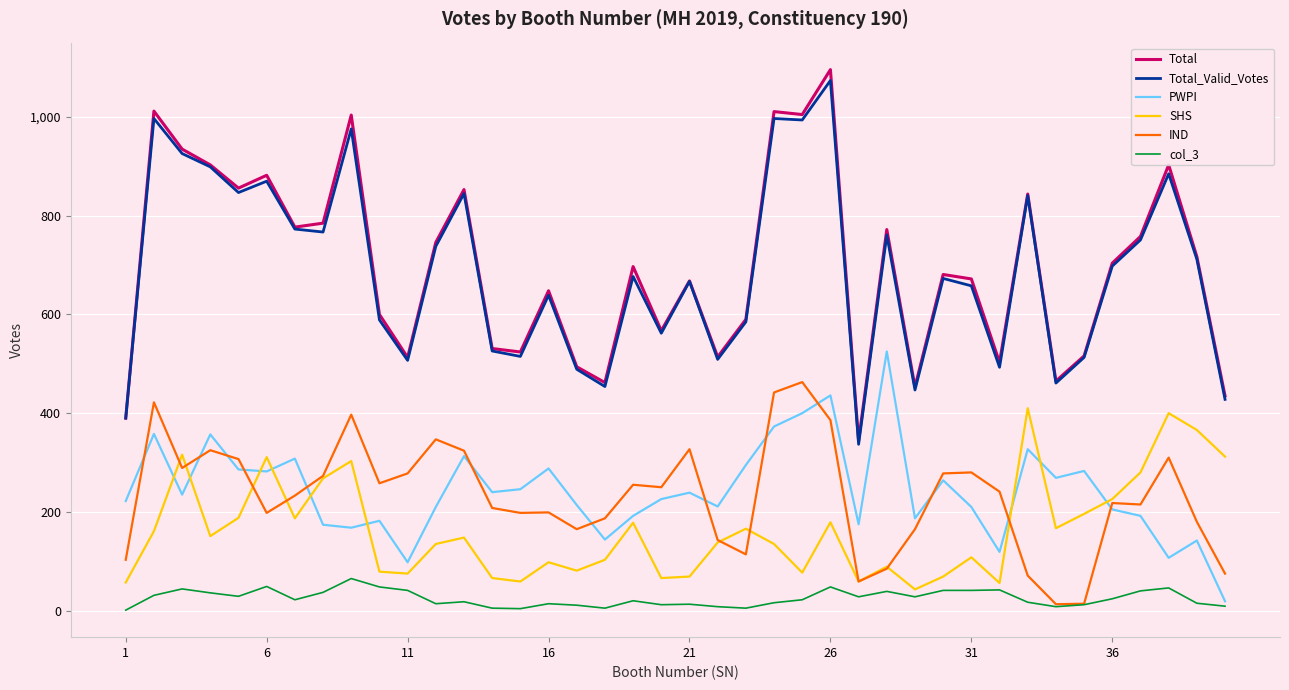

What are all the series names shown in the legend?

Total, Total_Valid_Votes, PWPI, SHS, IND, col_3